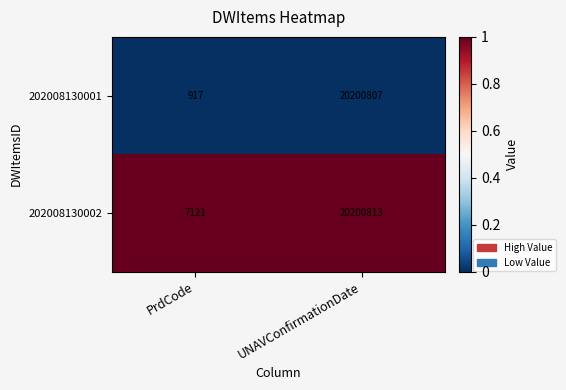

Rank the series at PrdCode from lowest to highest value.

202008130001, 202008130002